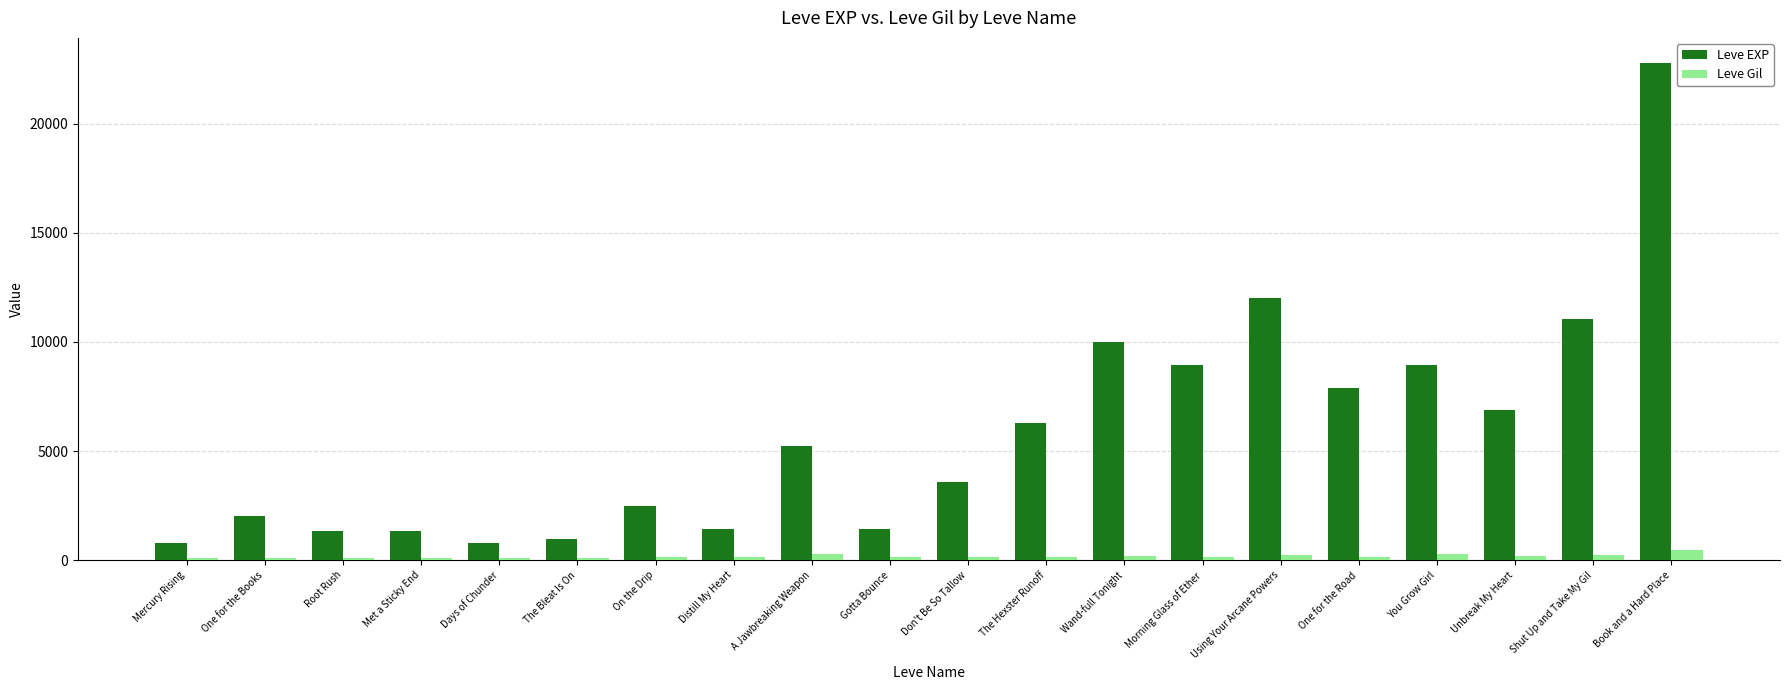

At Morning Glass of Ether, list the series in order from smallest to largest.

Leve Gil, Leve EXP